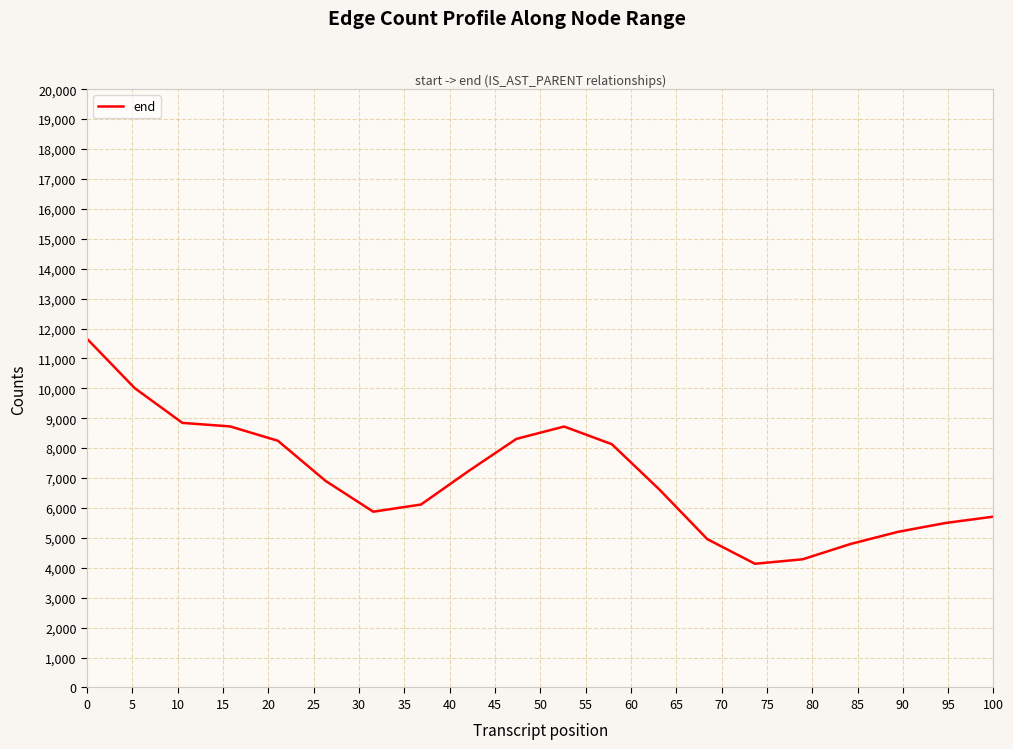

What is the smallest value displayed?

4136